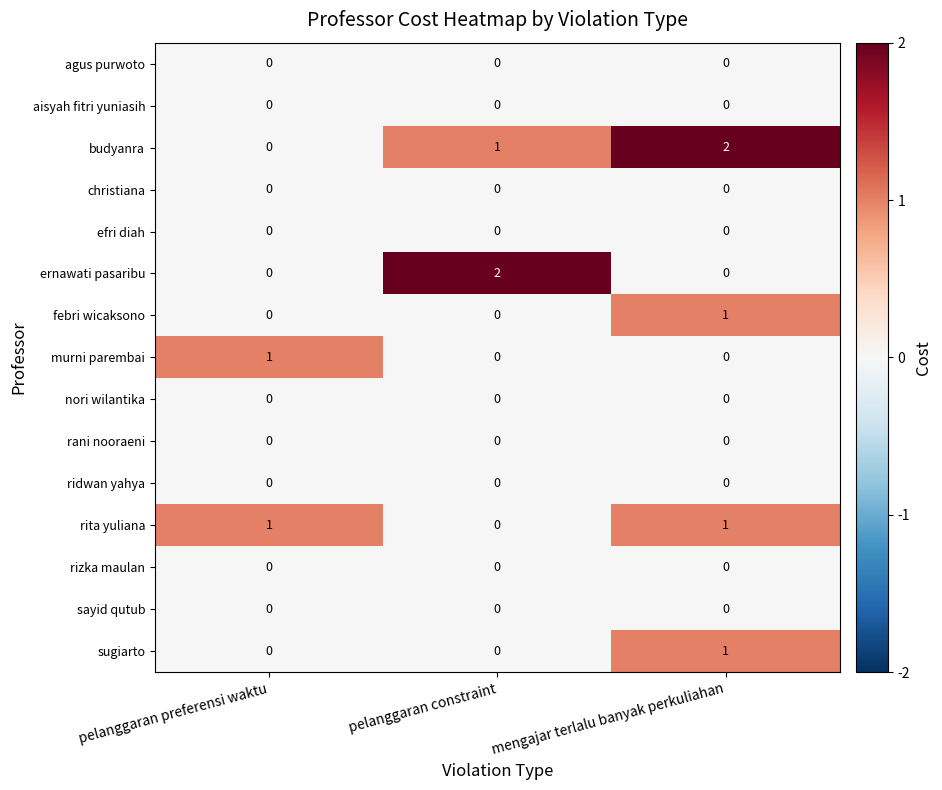

Which category has the highest value in the sugiarto series?

mengajar terlalu banyak perkuliahan